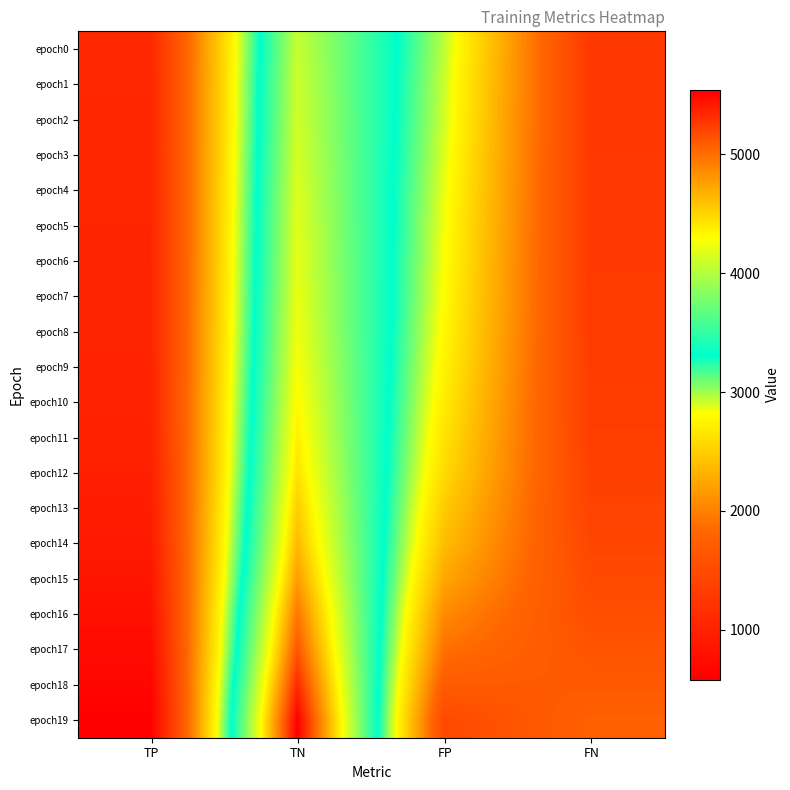

Reading left to right, transcribe all the data shown in this chart.

epoch0: TP=1072	TN=4077	FP=2949	FN=1270
epoch1: TP=1070	TN=4106	FP=2920	FN=1272
epoch2: TP=1064	TN=4117	FP=2909	FN=1278
epoch3: TP=1062	TN=4141	FP=2885	FN=1280
epoch4: TP=1053	TN=4167	FP=2859	FN=1289
epoch5: TP=1048	TN=4186	FP=2840	FN=1294
epoch6: TP=1044	TN=4203	FP=2823	FN=1298
epoch7: TP=1038	TN=4222	FP=2804	FN=1304
epoch8: TP=1034	TN=4246	FP=2780	FN=1308
epoch9: TP=1025	TN=4282	FP=2744	FN=1317
epoch10: TP=1018	TN=4327	FP=2699	FN=1324
epoch11: TP=999	TN=4380	FP=2646	FN=1343
epoch12: TP=970	TN=4442	FP=2584	FN=1372
epoch13: TP=941	TN=4539	FP=2487	FN=1401
epoch14: TP=903	TN=4636	FP=2390	FN=1439
epoch15: TP=852	TN=4778	FP=2248	FN=1490
epoch16: TP=802	TN=4962	FP=2064	FN=1540
epoch17: TP=732	TN=5123	FP=1903	FN=1610
epoch18: TP=667	TN=5337	FP=1689	FN=1675
epoch19: TP=583	TN=5543	FP=1483	FN=1759